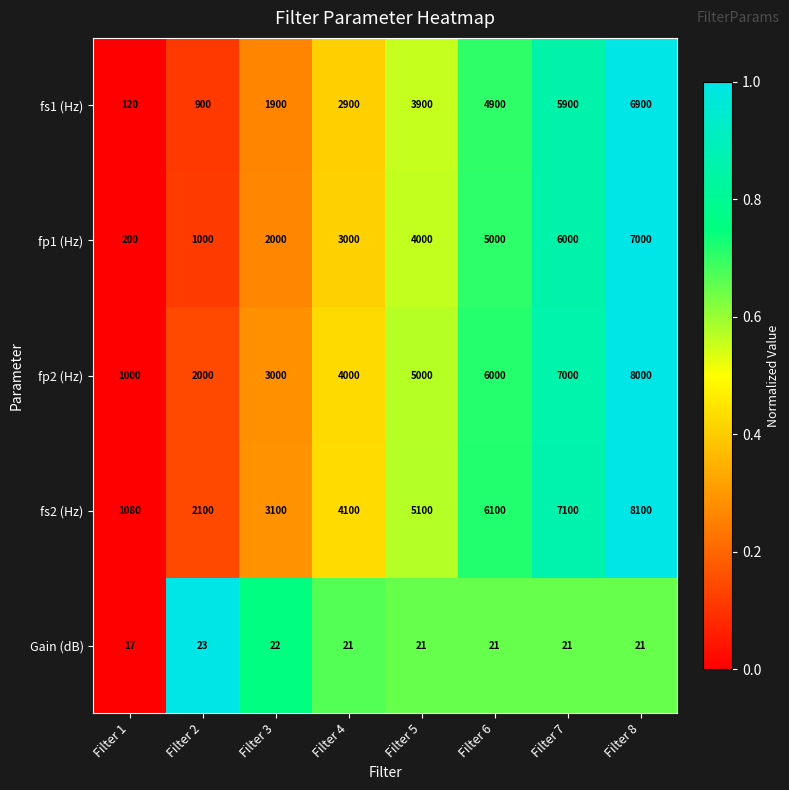

What is the sum of the fp2 (Hz) values at Filter 6 and Filter 8?

14000